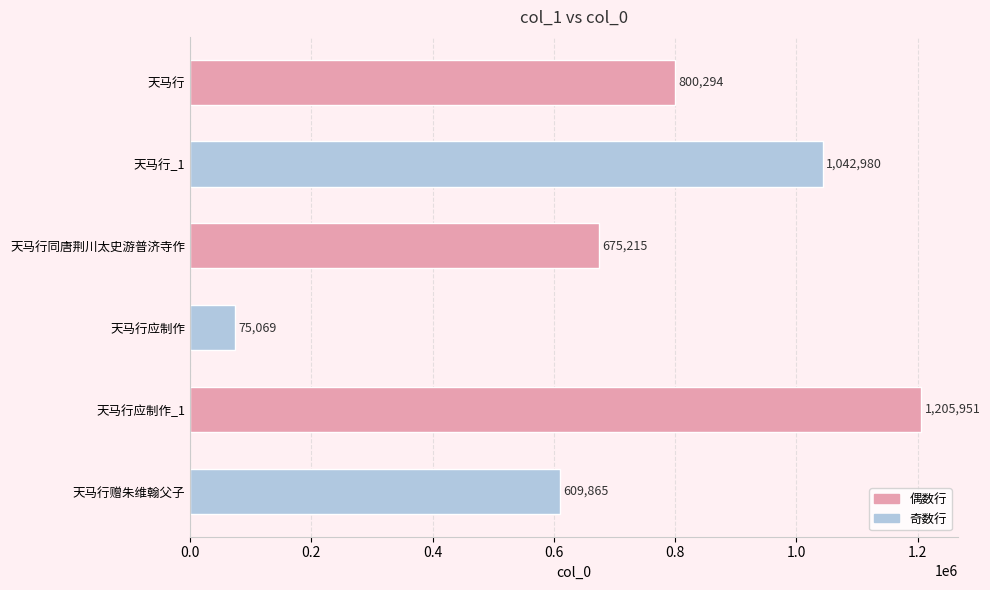

Rank the categories by value from highest to lowest.

天马行应制作_1, 天马行_1, 天马行, 天马行同唐荆川太史游普济寺作, 天马行赠朱维翰父子, 天马行应制作